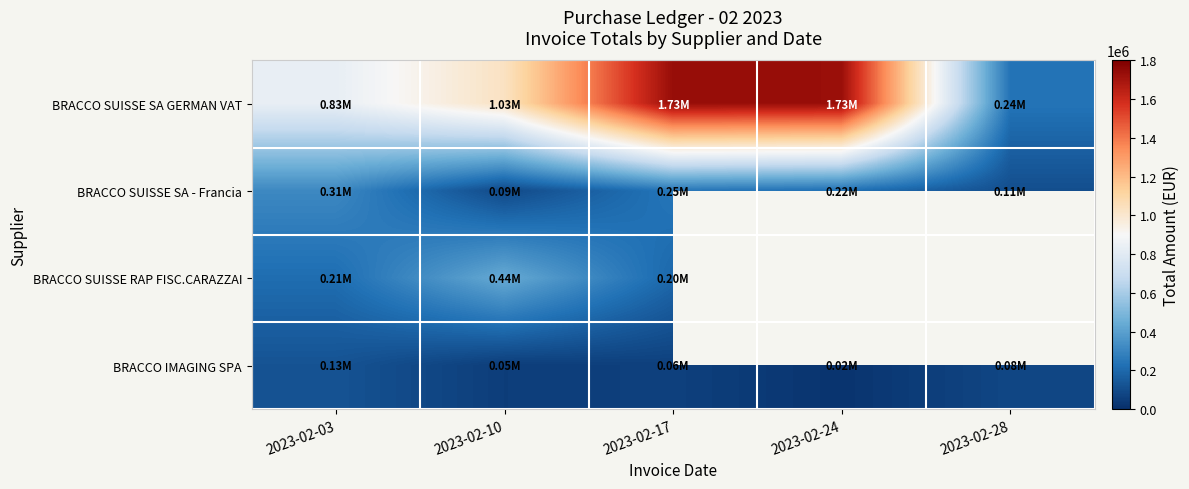

Between 2023-02-17 and 2023-02-28, which series saw the biggest shift?

BRACCO SUISSE SA GERMAN VAT